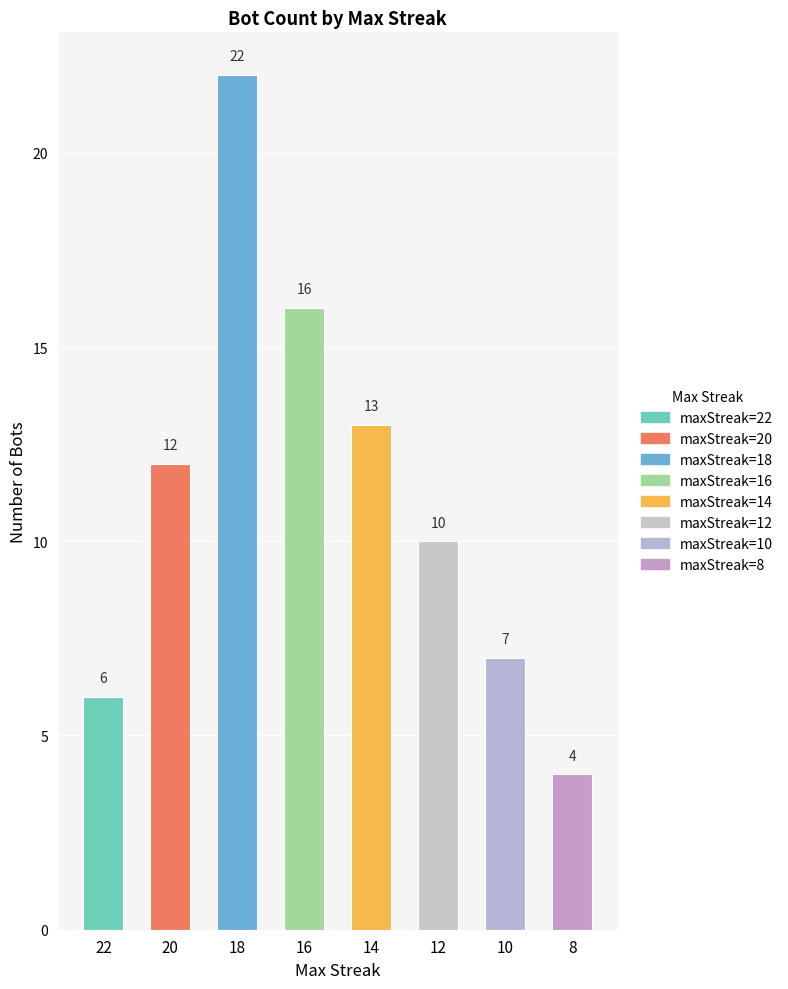

What is the value of the 6th bar from the left?

10